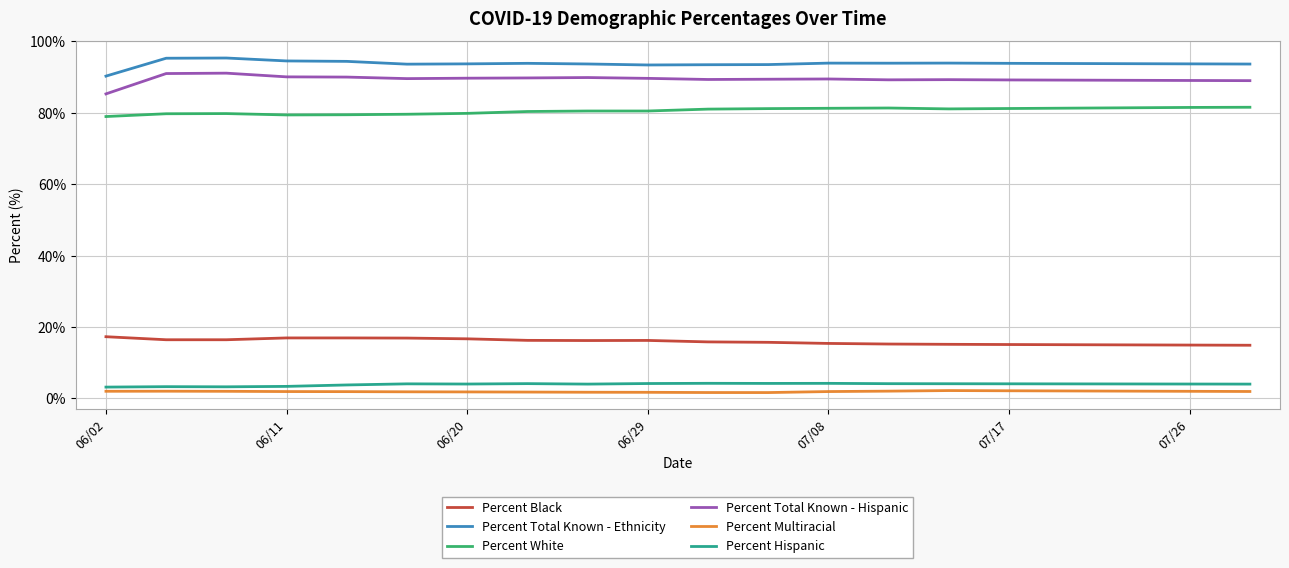

Which series has the largest total across all categories?

Percent Total Known - Ethnicity